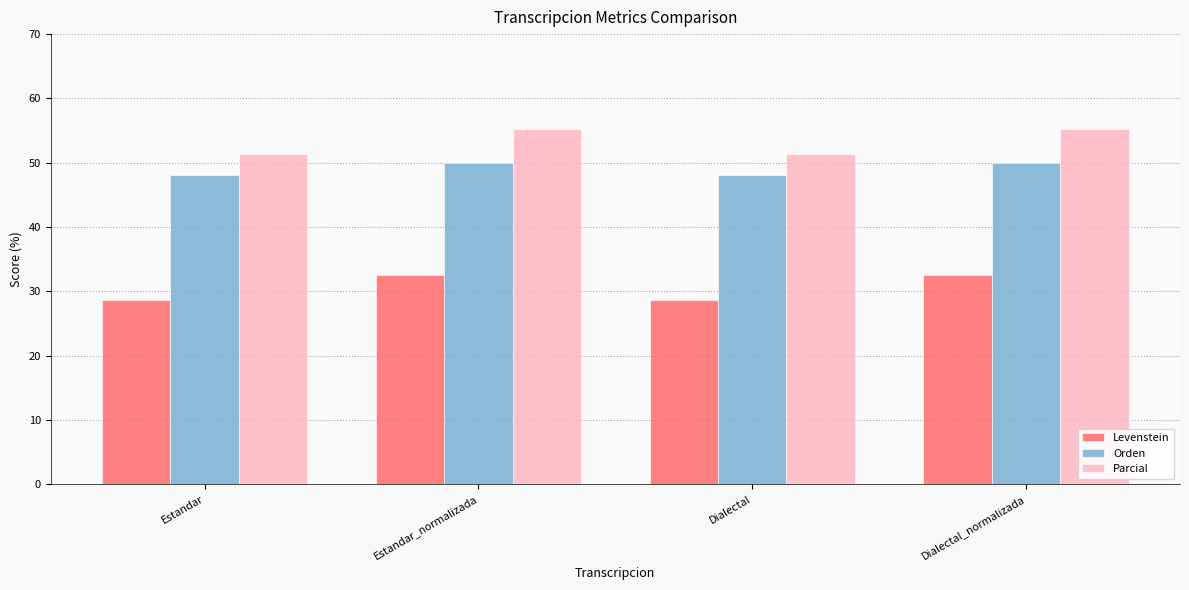

The value of Levenstein at Estandar_normalizada is 43.2. True or false?

False